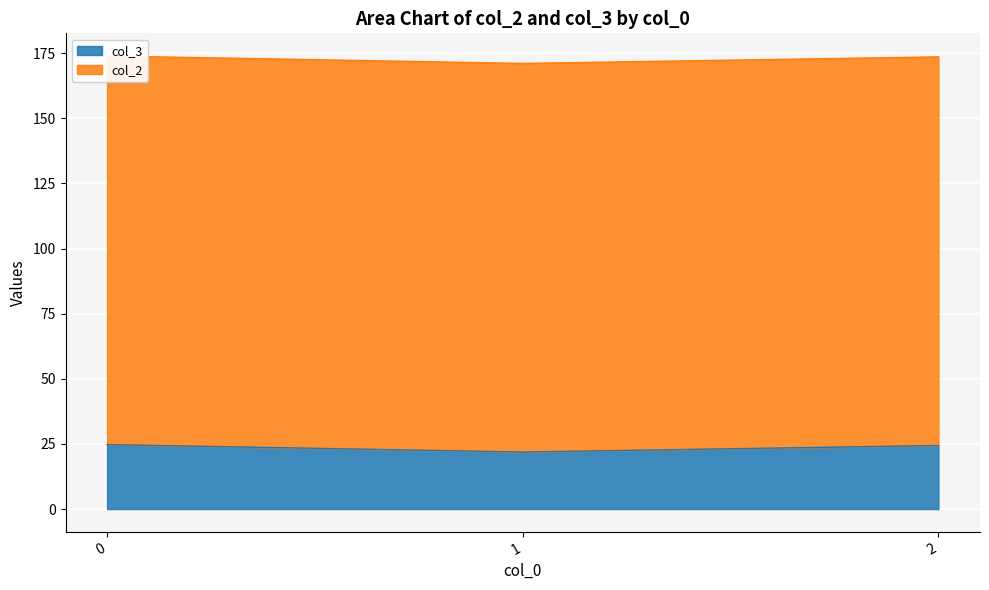

Read the value at 2.

24.4